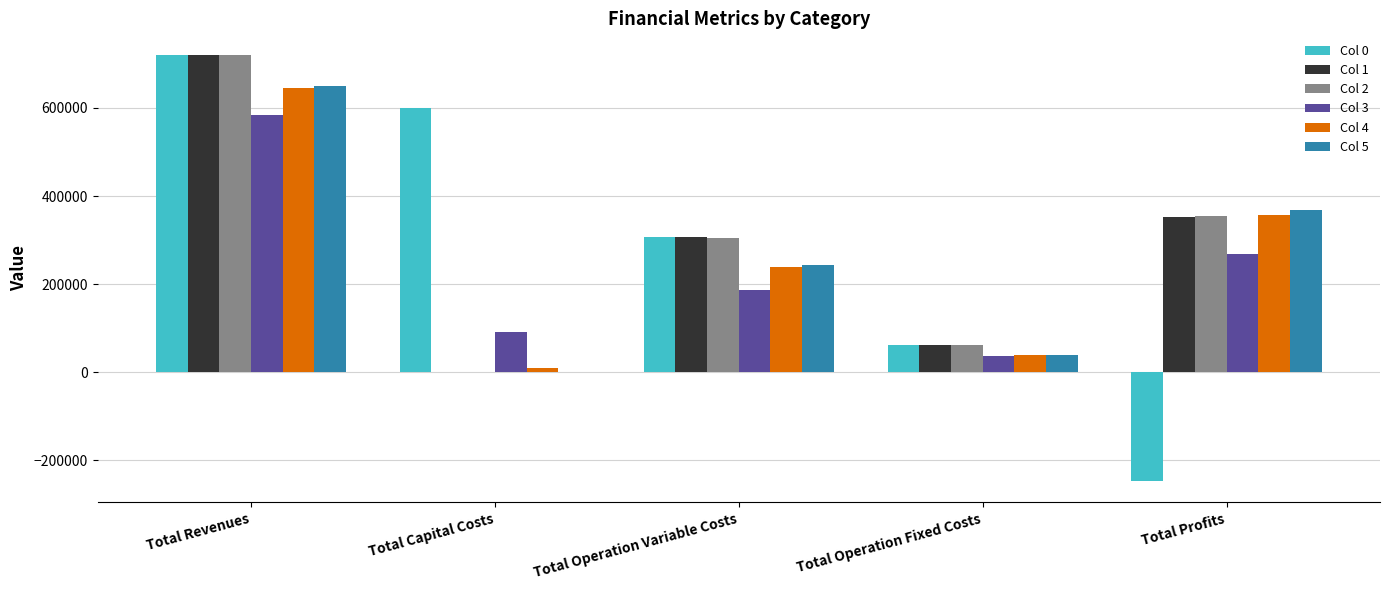

Reading right to left, transcribe all the data shown in this chart.

Col 0: Total Profits=-247104.0	Total Operation Fixed Costs=61735.2	Total Operation Variable Costs=307159.7	Total Capital Costs=599006.0	Total Revenues=720796.9
Col 1: Total Profits=352800.7	Total Operation Fixed Costs=61735.2	Total Operation Variable Costs=306261.0	Total Capital Costs=0.0	Total Revenues=720796.9
Col 2: Total Profits=353700.7	Total Operation Fixed Costs=61735.2	Total Operation Variable Costs=305361.0	Total Capital Costs=0.0	Total Revenues=720796.9
Col 3: Total Profits=267944.0	Total Operation Fixed Costs=37607.4	Total Operation Variable Costs=187585.8	Total Capital Costs=90400.0	Total Revenues=583537.3
Col 4: Total Profits=357597.0	Total Operation Fixed Costs=38616.2	Total Operation Variable Costs=239668.1	Total Capital Costs=9600.0	Total Revenues=645481.3
Col 5: Total Profits=367823.0	Total Operation Fixed Costs=38700.3	Total Operation Variable Costs=243076.9	Total Capital Costs=800.0	Total Revenues=650400.2